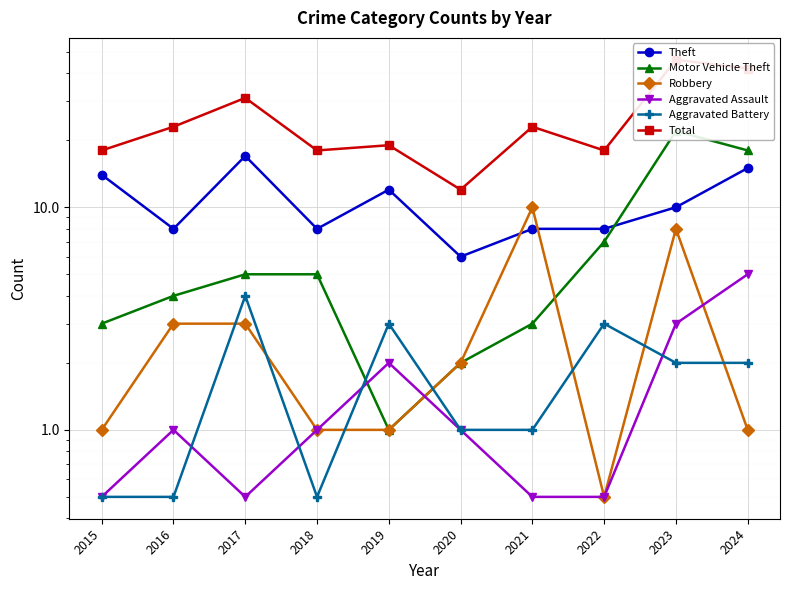

Reading left to right, transcribe all the data shown in this chart.

Theft: 2015=14.0	2016=8.0	2017=17.0	2018=8.0	2019=12.0	2020=6.0	2021=8.0	2022=8.0	2023=10.0	2024=15.0
Motor Vehicle Theft: 2015=3.0	2016=4.0	2017=5.0	2018=5.0	2019=1.0	2020=2.0	2021=3.0	2022=7.0	2023=22.0	2024=18.0
Robbery: 2015=1.0	2016=3.0	2017=3.0	2018=1.0	2019=1.0	2020=2.0	2021=10.0	2022=0.5	2023=8.0	2024=1.0
Aggravated Assault: 2015=0.5	2016=1.0	2017=0.5	2018=1.0	2019=2.0	2020=1.0	2021=0.5	2022=0.5	2023=3.0	2024=5.0
Aggravated Battery: 2015=0.5	2016=0.5	2017=4.0	2018=0.5	2019=3.0	2020=1.0	2021=1.0	2022=3.0	2023=2.0	2024=2.0
Total: 2015=18.0	2016=23.0	2017=31.0	2018=18.0	2019=19.0	2020=12.0	2021=23.0	2022=18.0	2023=46.0	2024=42.0